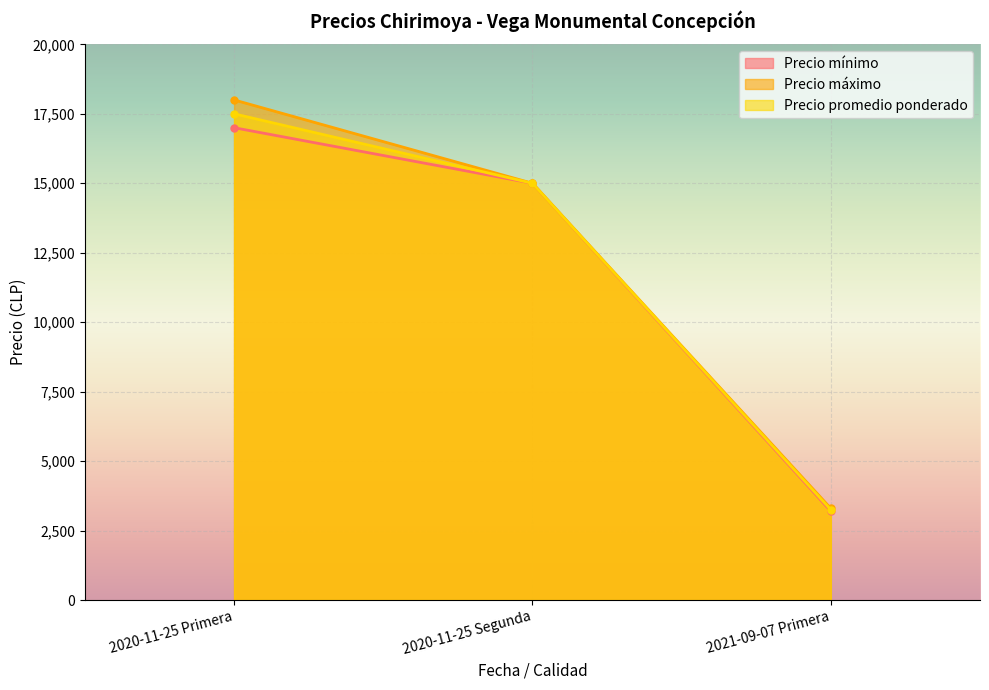

The value of Precio máximo at 2021-09-07 Primera is 3300. True or false?

True